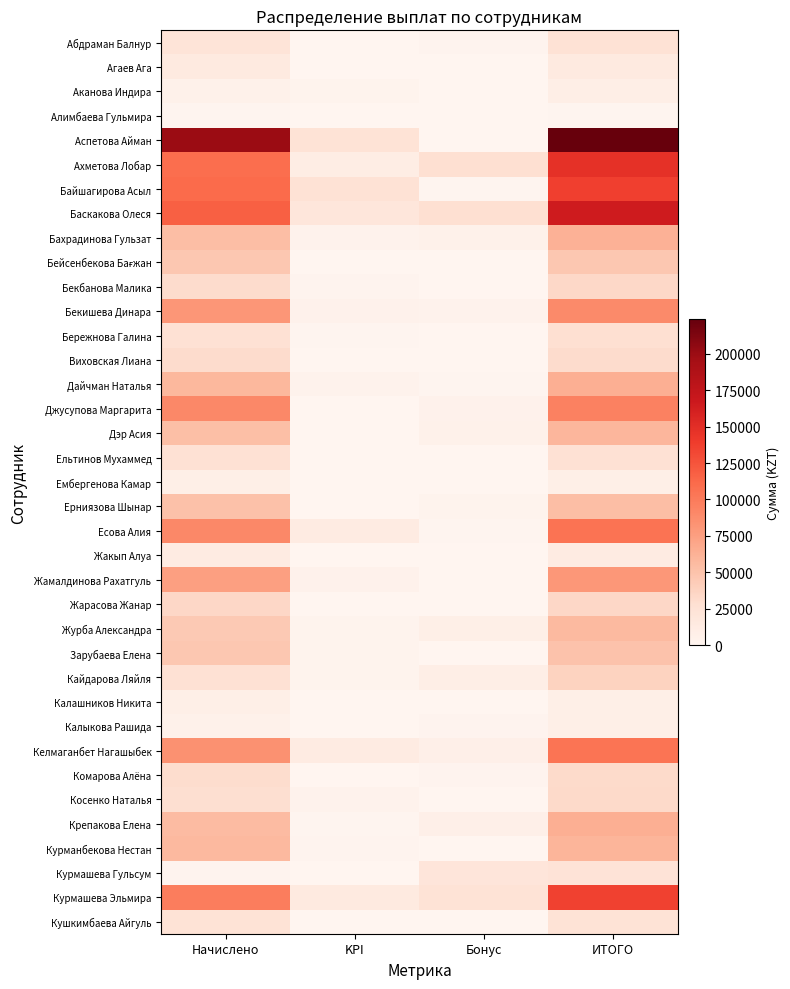

Which series changed the most between Бонус and ИТОГО?

Аспетова Айман